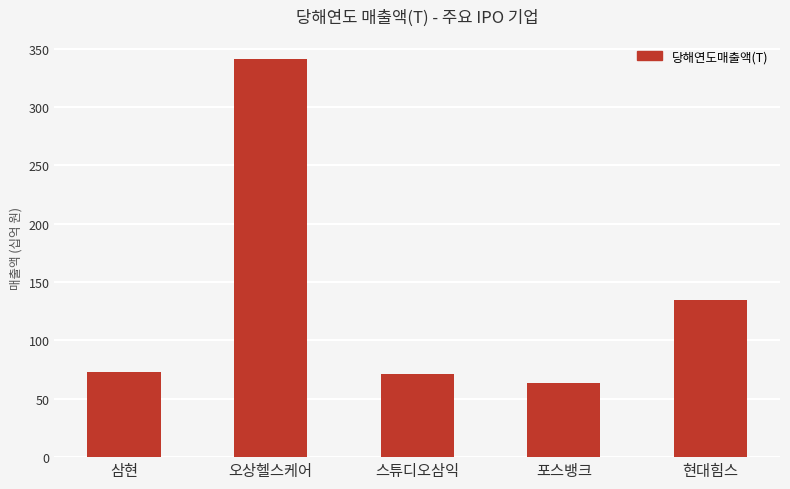

Reading left to right, what are all the values shown in this chart?

삼현=72.7	오상헬스케어=341.3	스튜디오삼익=71.1	포스뱅크=63.5	현대힘스=134.3